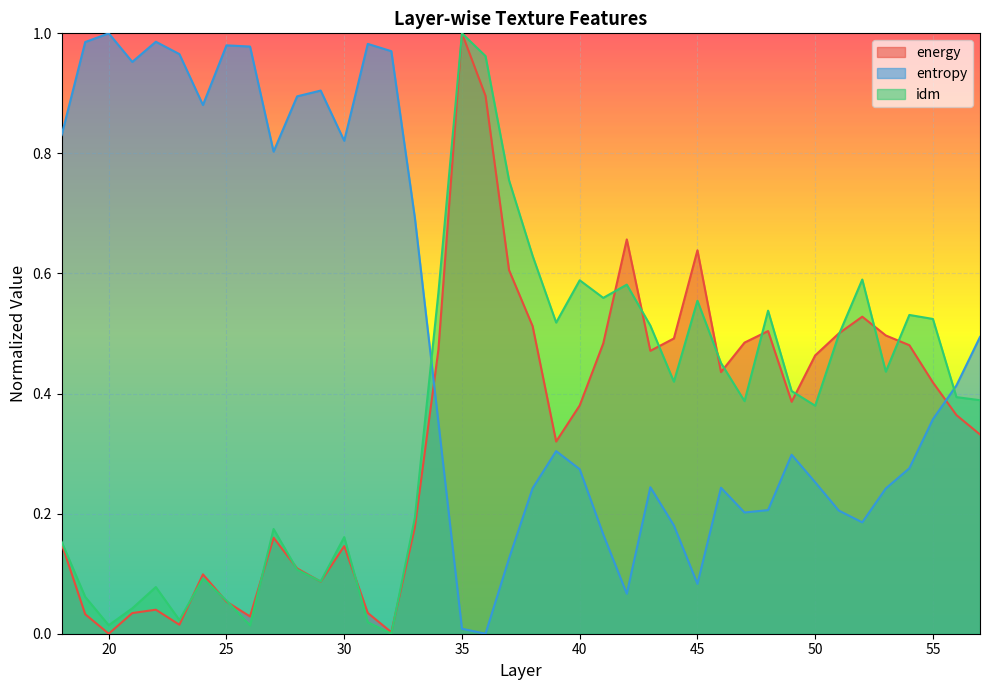

Is the value of energy at 30 greater than the value of idm at 26?

Yes